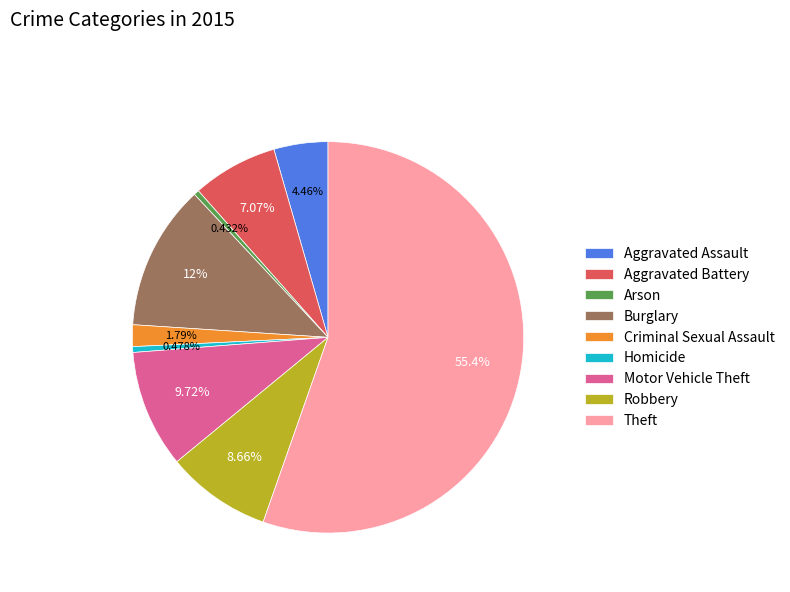

What is the ratio of the value at Burglary to the value at Aggravated Assault?

2.7